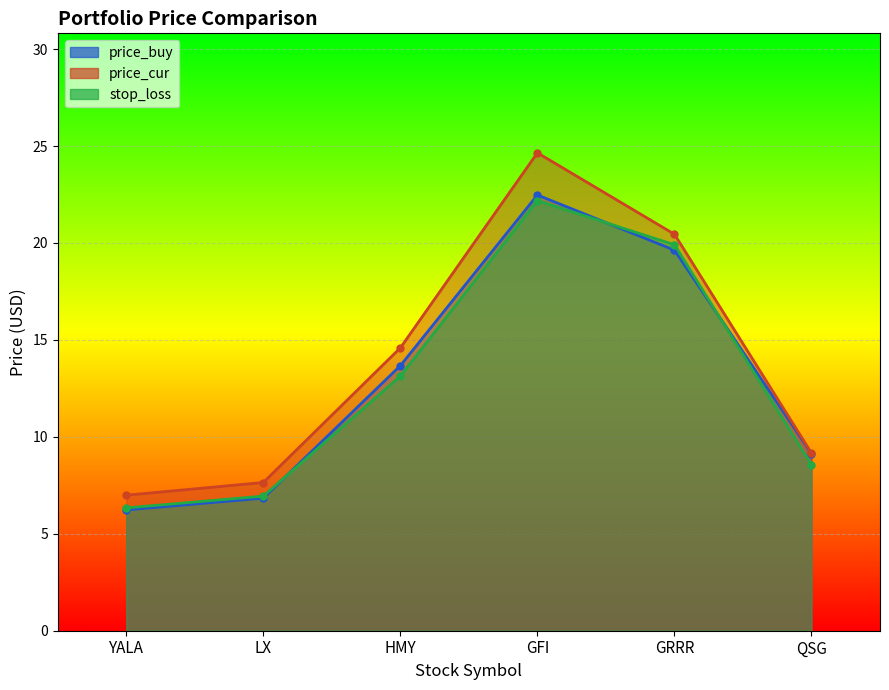

At HMY, list the series in order from smallest to largest.

stop_loss, price_buy, price_cur